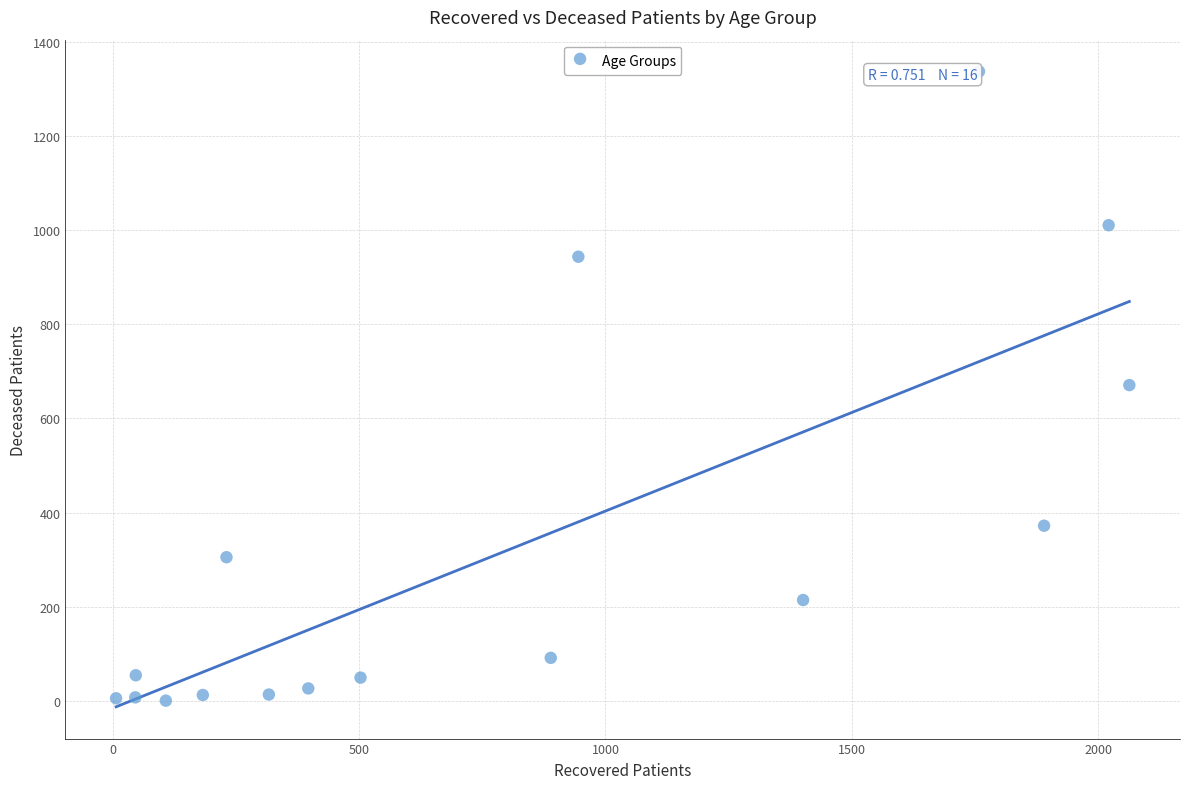

What is the range of X values (max minus min)?

2056